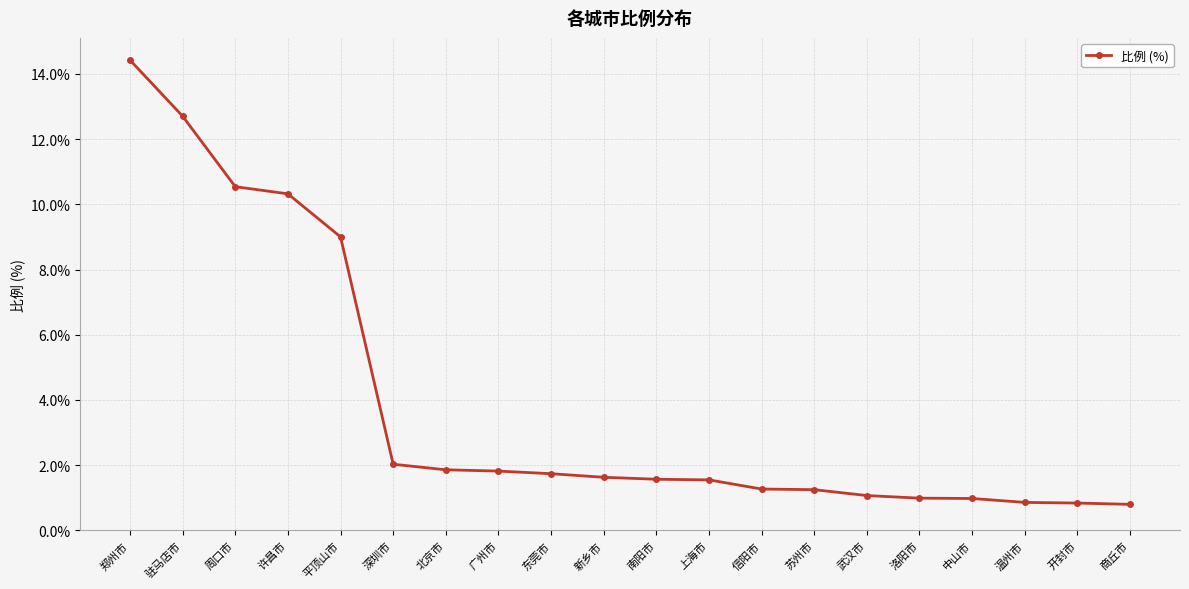

Count the number of data series in this chart.

1